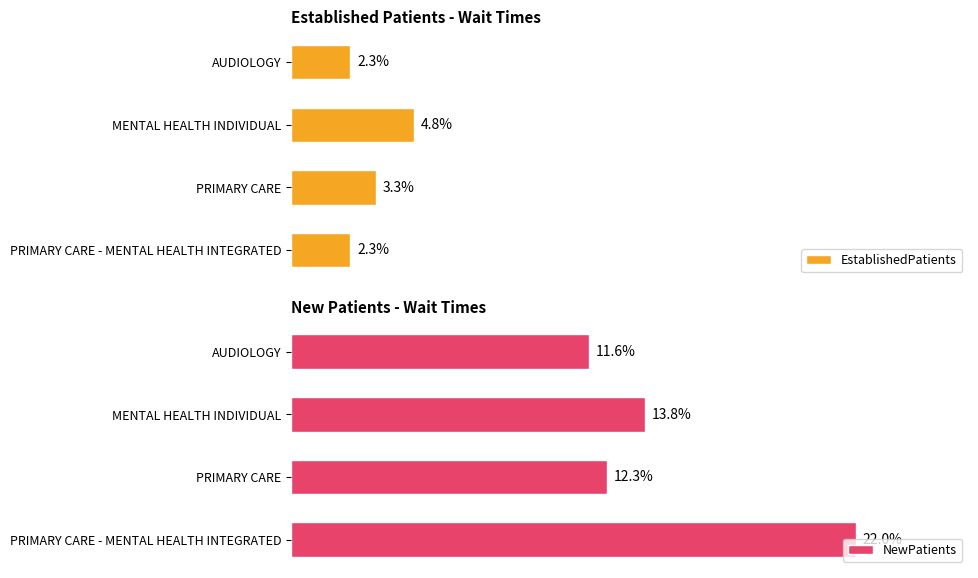

Rank the categories by NewPatients value from lowest to highest.

AUDIOLOGY, PRIMARY CARE, MENTAL HEALTH INDIVIDUAL, PRIMARY CARE - MENTAL HEALTH INTEGRATED